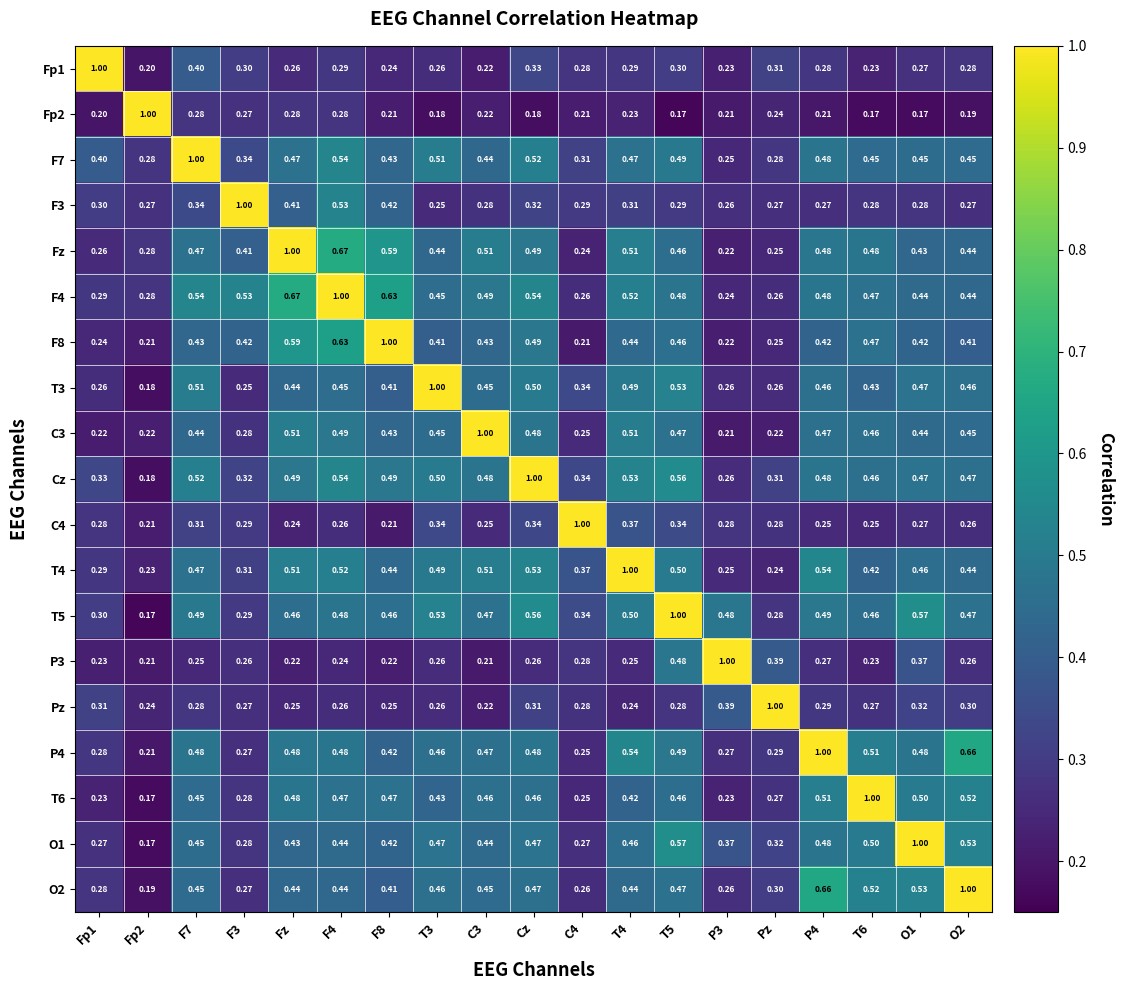

What is the total value across all series at O1?

8.3